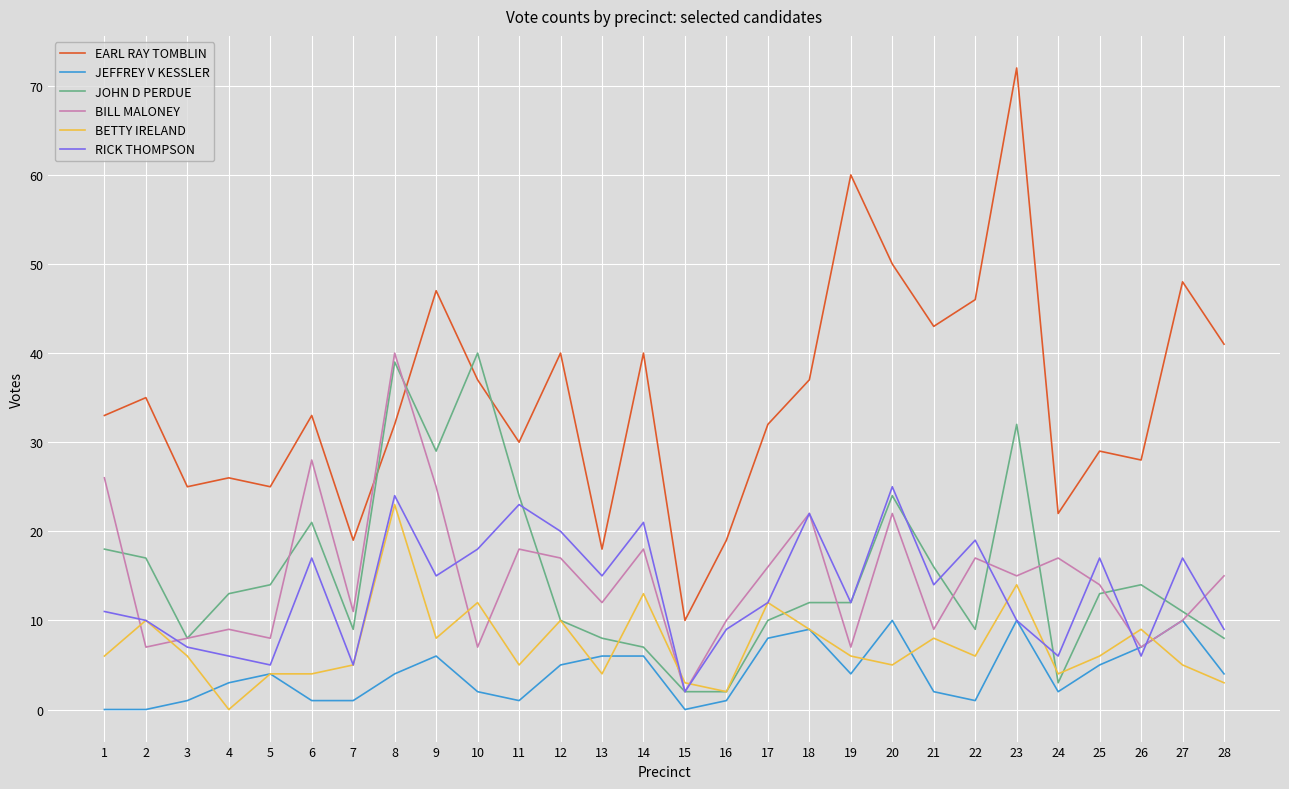

True or false: RICK THOMPSON has a value of 17 at 20.

False